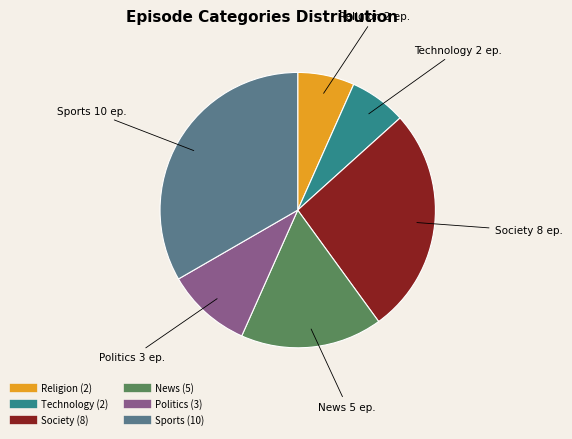

Between Sports and Society, which is larger?

Sports